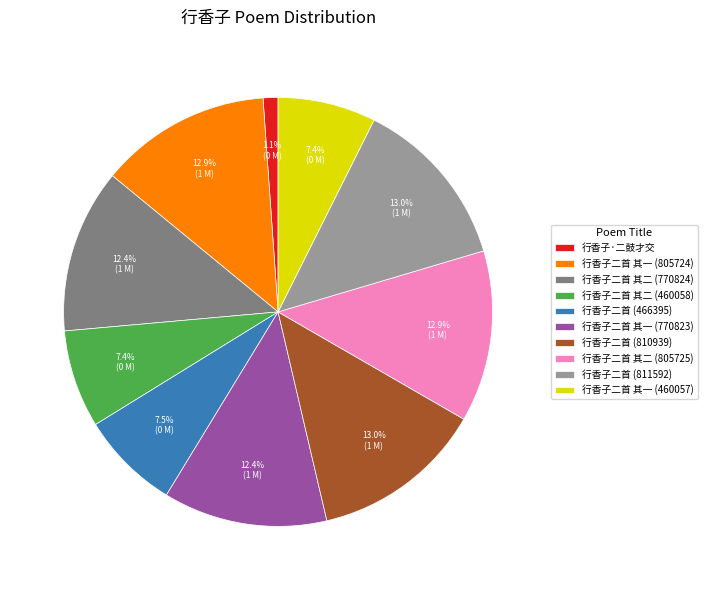

Does 行香子二首 其二 (805725) represent more than half of the total?

No